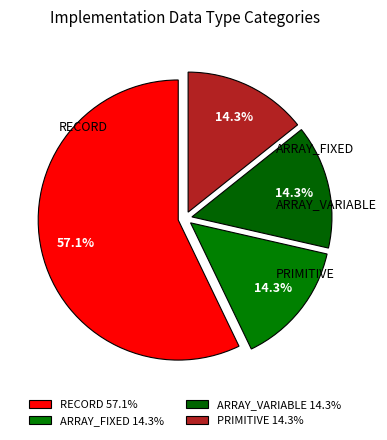

Approximately how many times larger is the value at ARRAY_FIXED compared to RECORD?

0.2